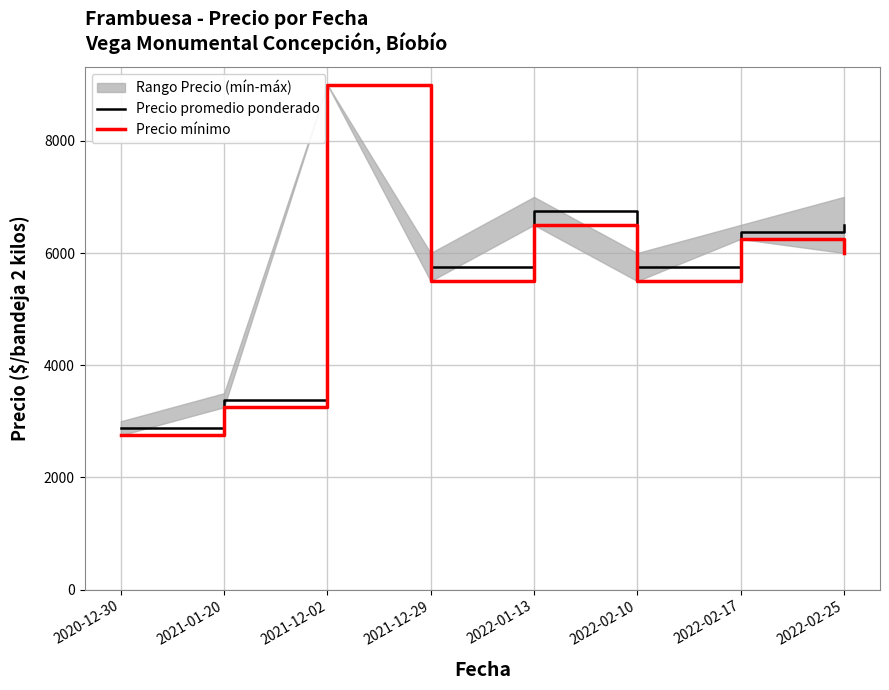

How many values in the Precio promedio ponderado series exceed 6375?

3